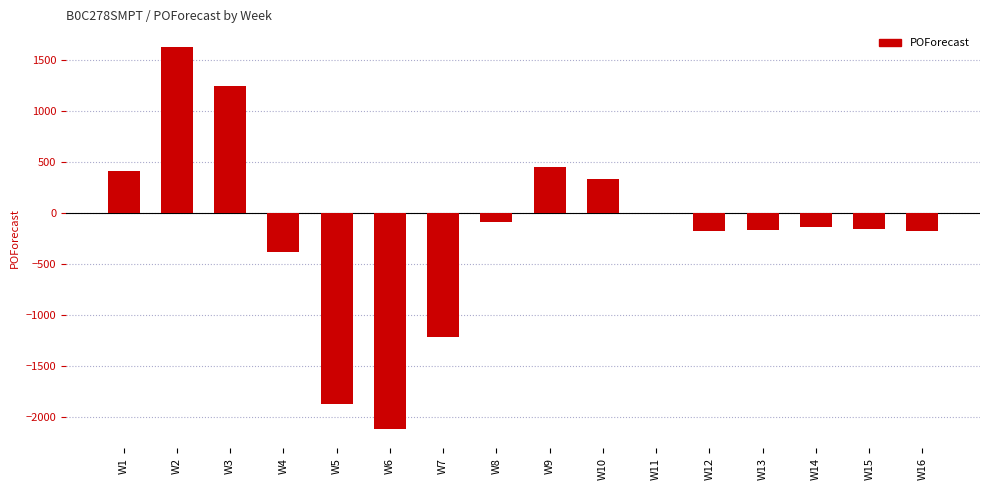

Which has a higher value, W9 or W5?

W9